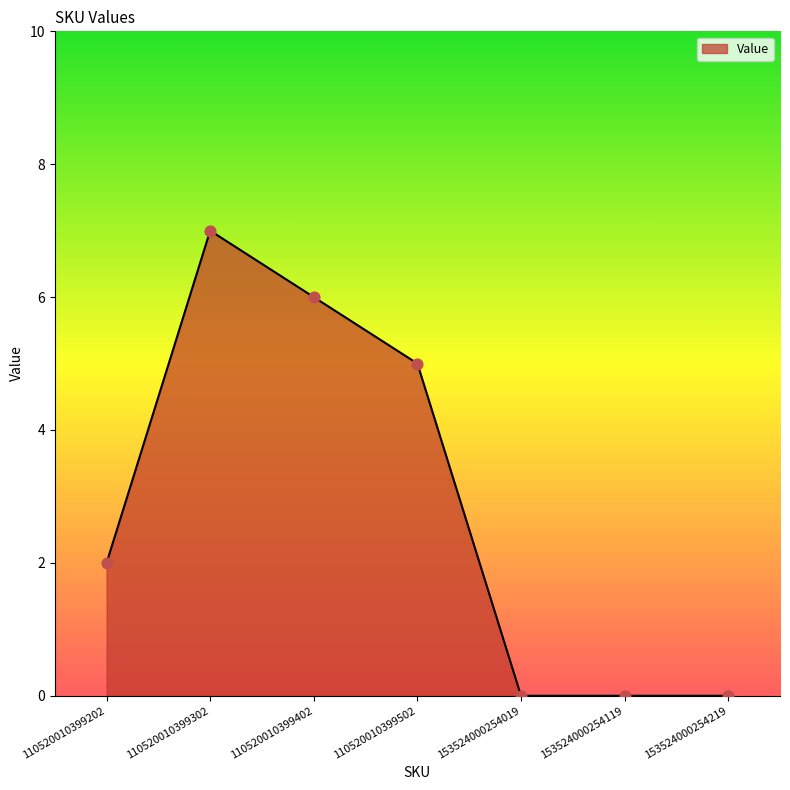

What is the change in value from 110520010399302 to 153524000254019?

-7